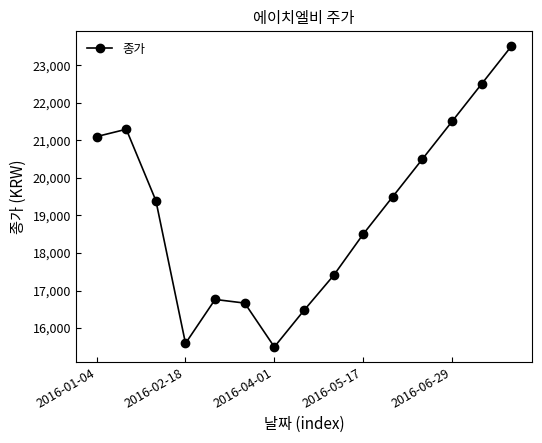

What is the value of the 8th point from the left?

16470